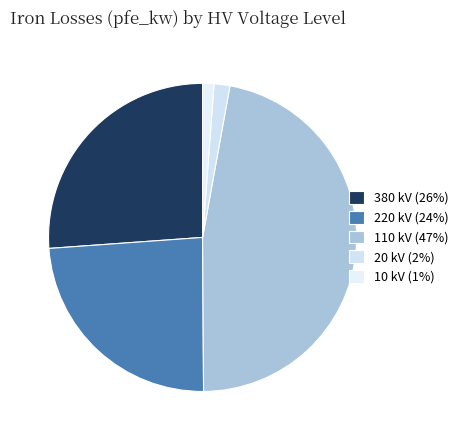

Is there a majority slice in this chart?

No